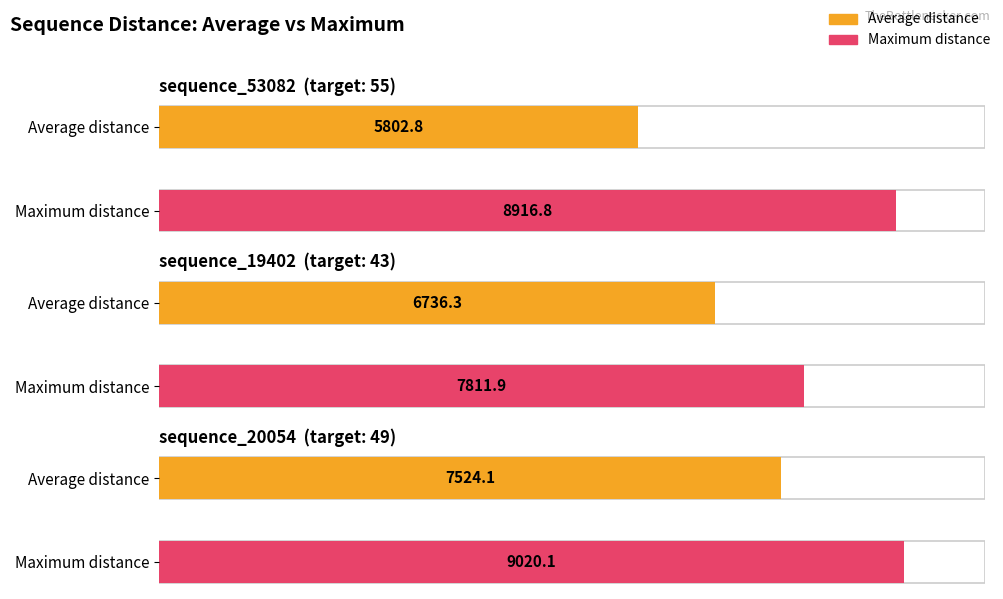

Which series has the largest range (max minus min)?

Average distance